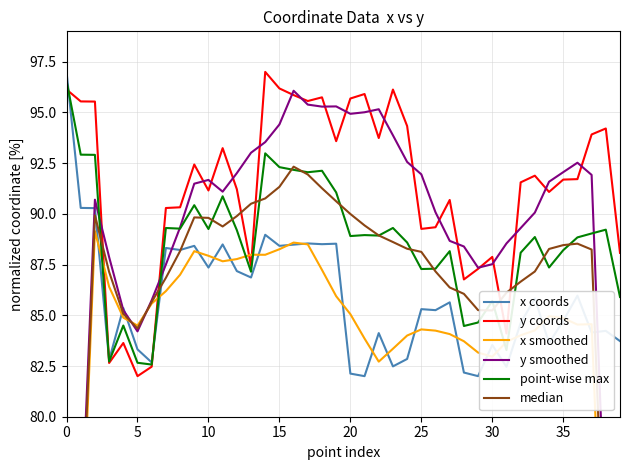

What is the lowest value of the x smoothed series?

50.4